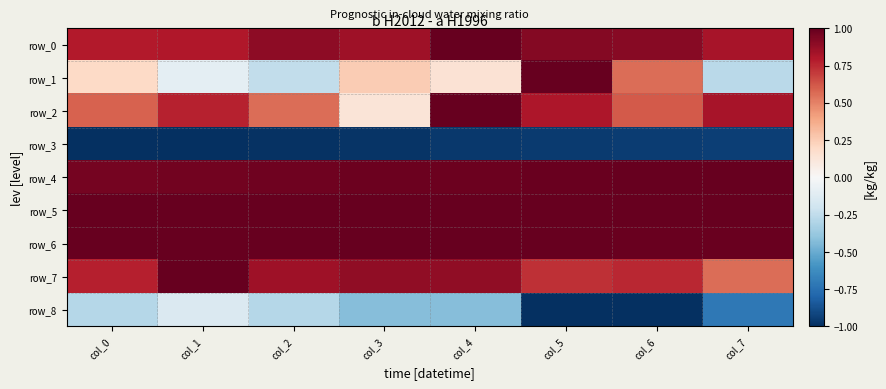

Count the row_0 values in the range 0 to 1.

8